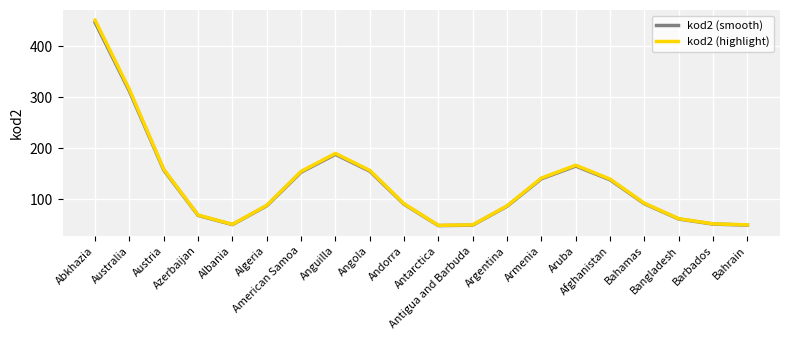

What is the difference between the second highest and second lowest values in the kod2 (highlight) series?

265.6